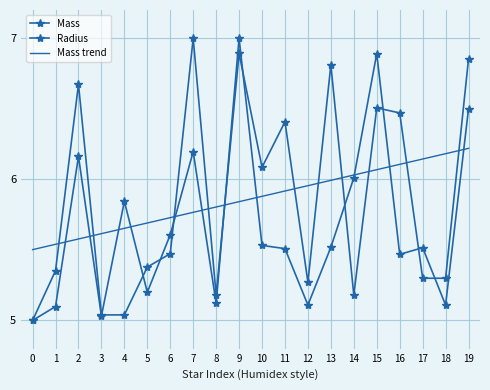

Which series has the largest total across all categories?

Mass